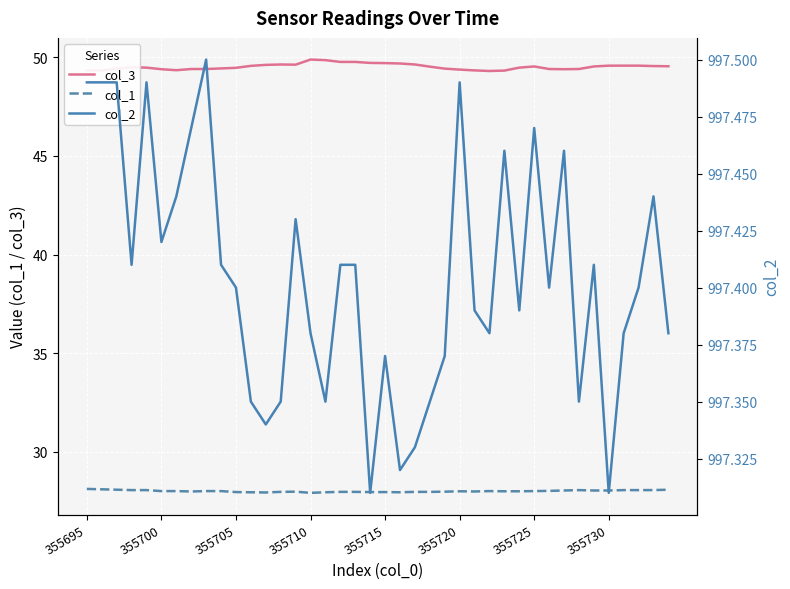

The value of col_3 at 355695 is 49.3. True or false?

True